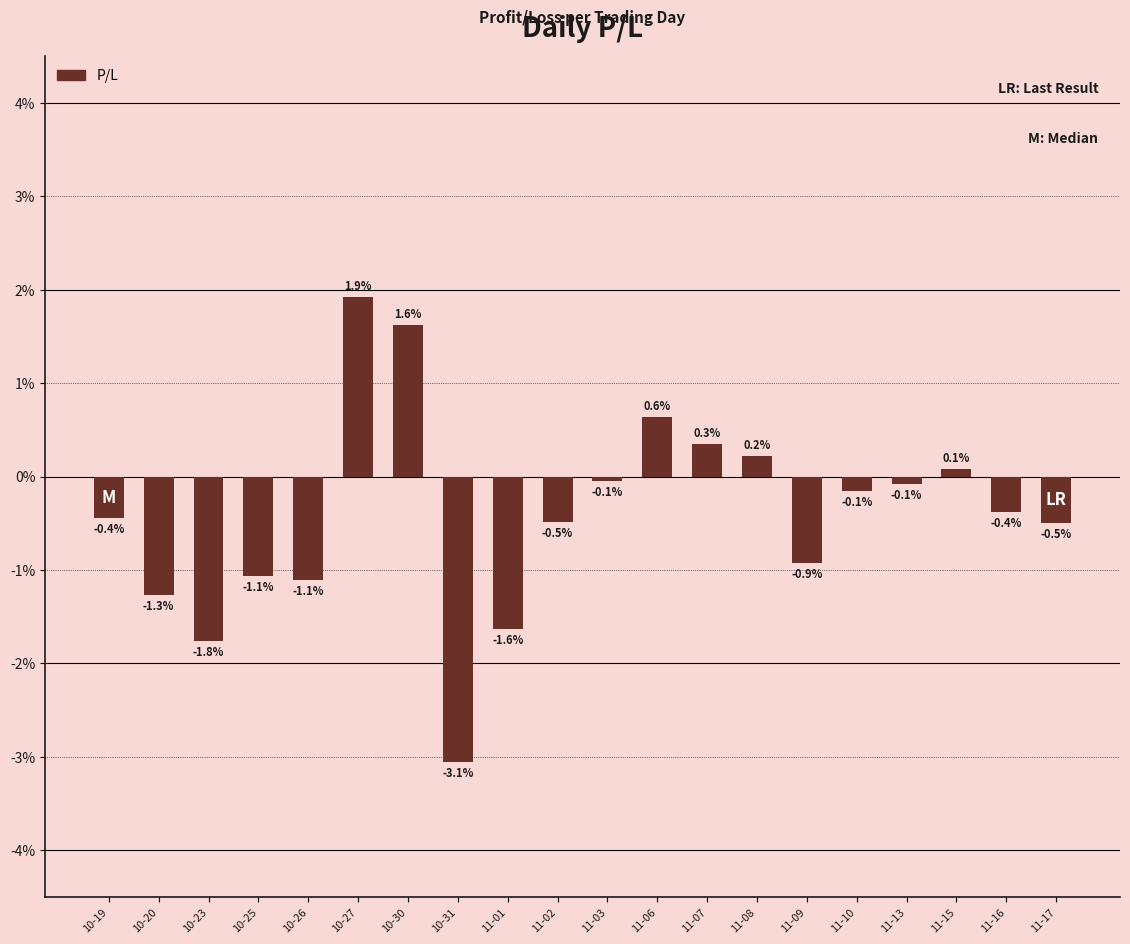

Are the bars grouped side by side (vs. stacked)?

No